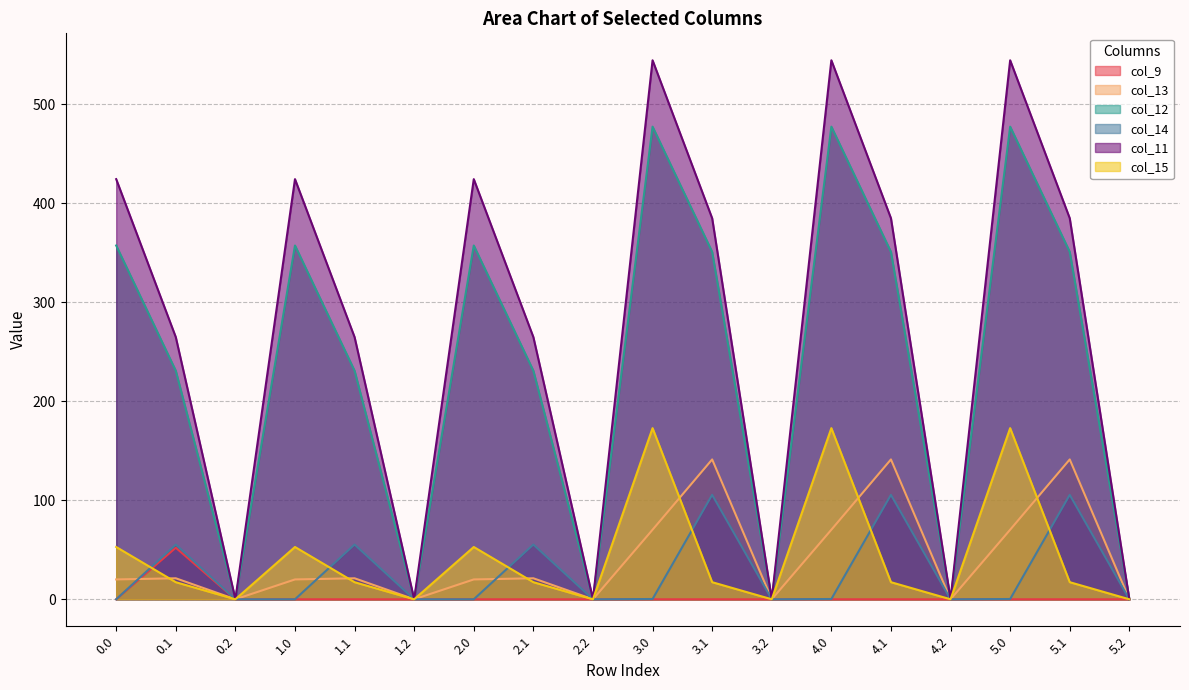

The col_13 series shows -90.6 at 2.2. True or false?

False